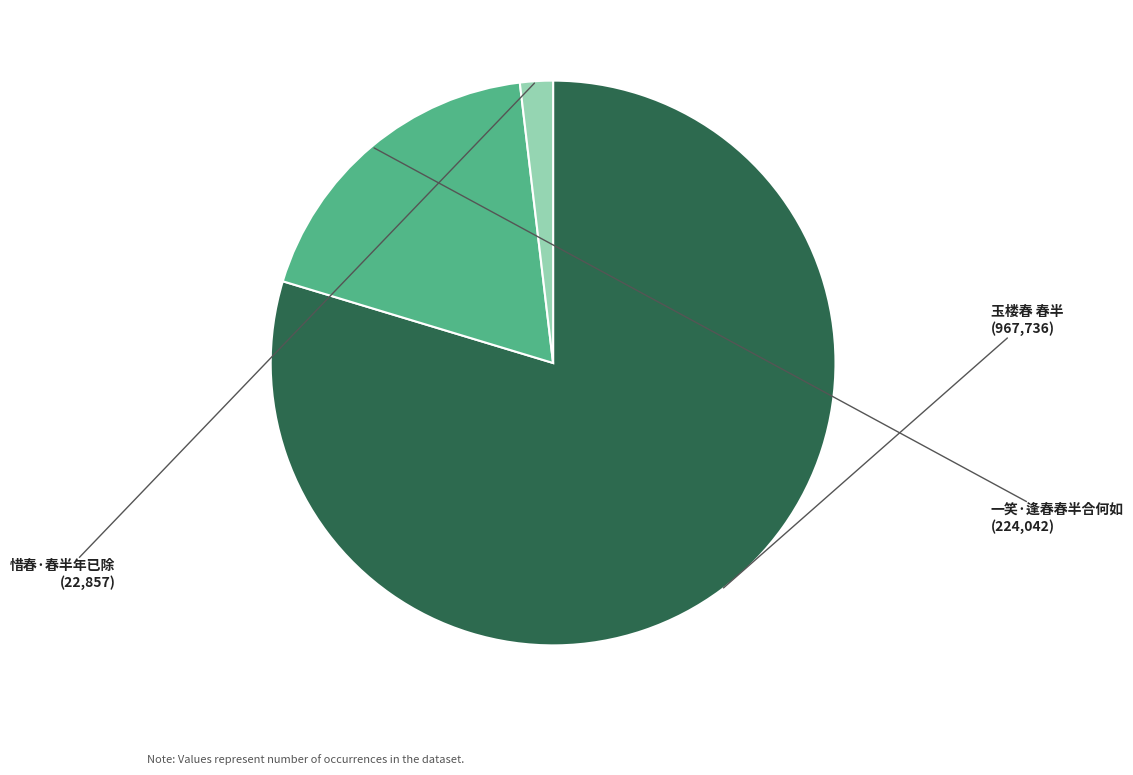

Is there a majority slice in this chart?

Yes